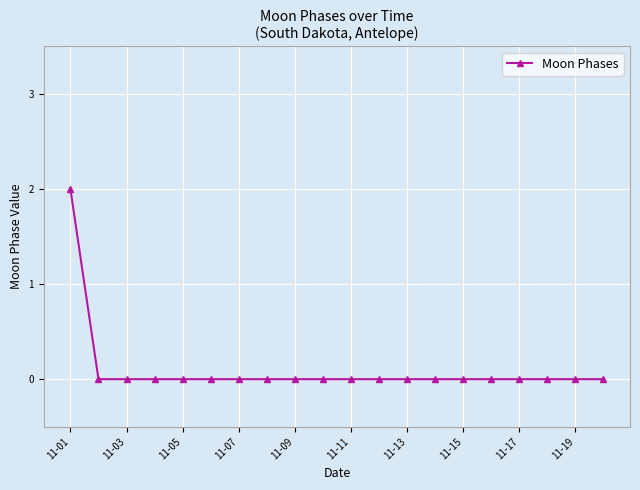

What is the difference between the maximum and minimum values?

2